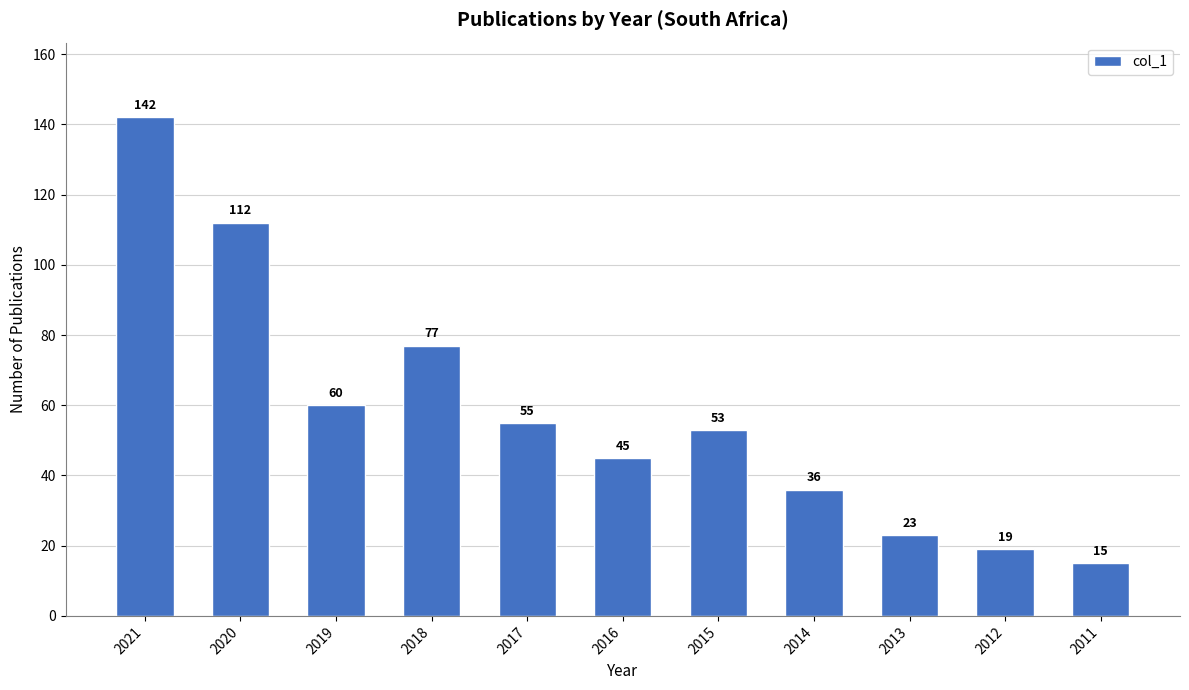

At which label does the data first exceed 53?

2021